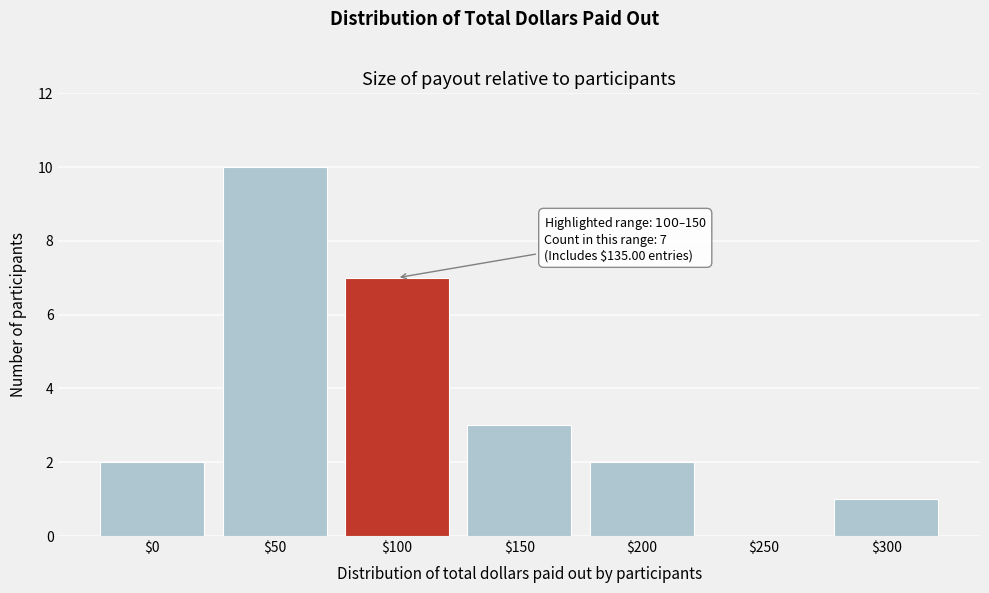

At which category does the chart reach its peak across all series?

$50